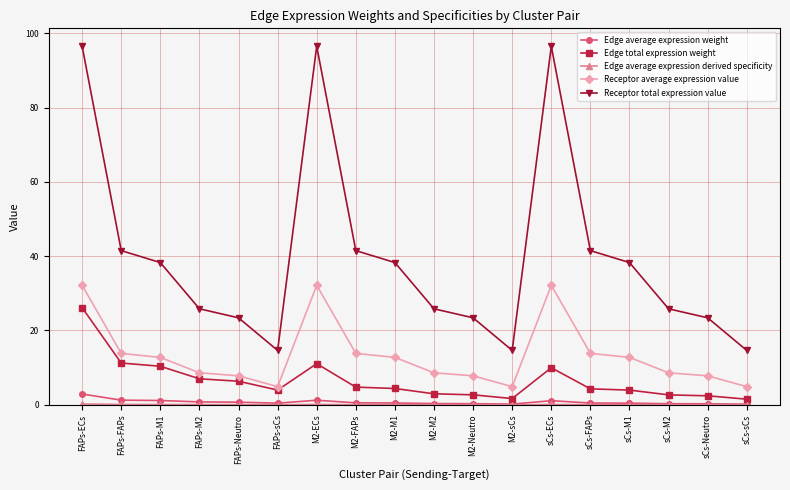

What is the label of the 4th point from the left?

FAPs-M2